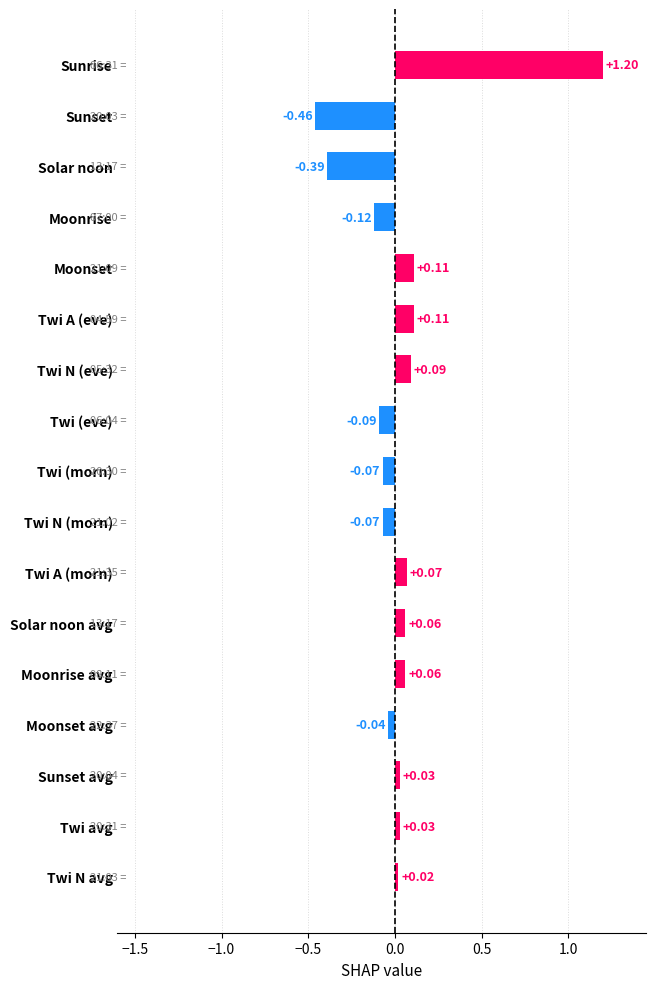

Between Moonrise and Moonrise avg, which is larger?

Moonrise avg